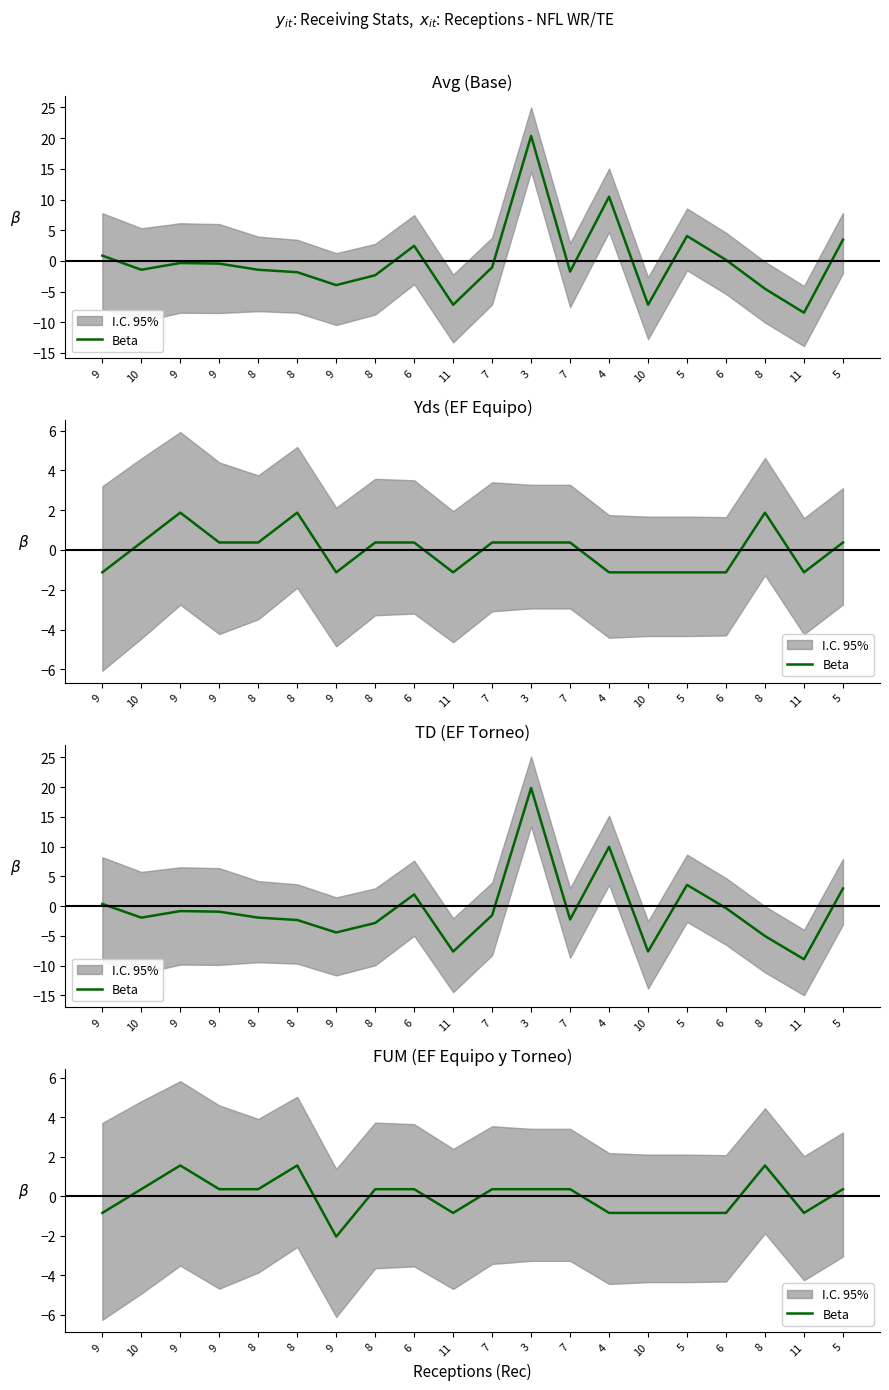

How many values are between 0 and 1?

9